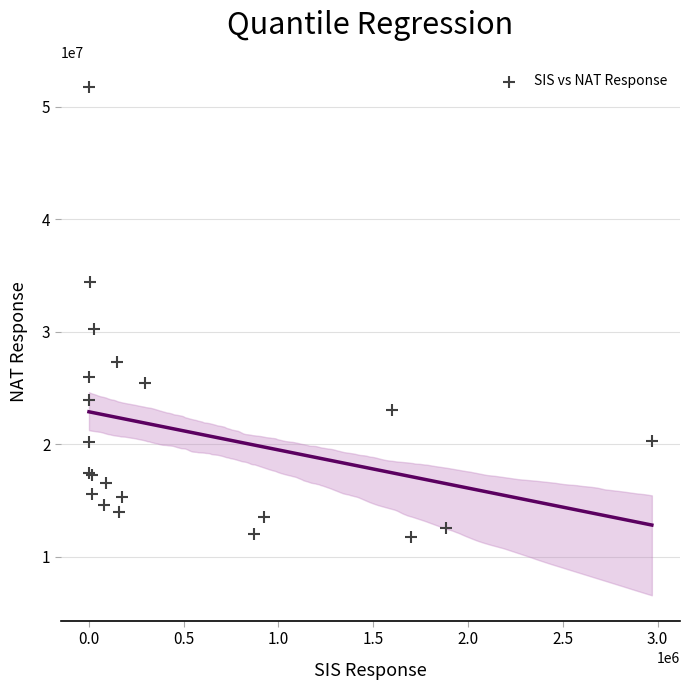

What Y value in the scatter plot is closest to 31741758?

30261442